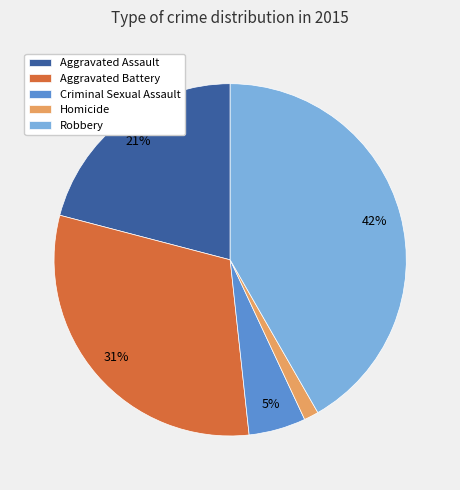

Count the number of slices in the pie.

5